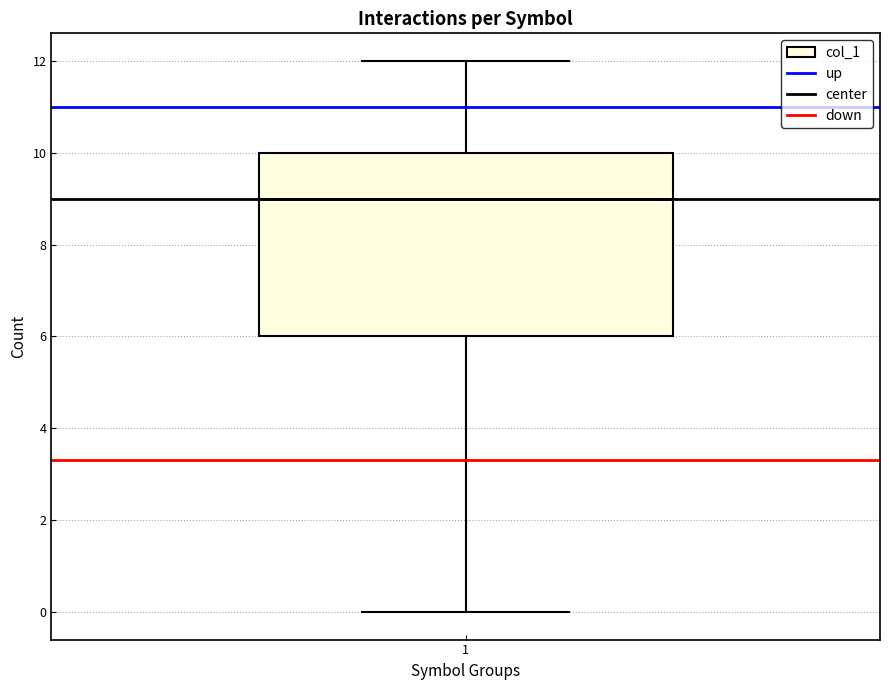

Where is the lower edge of the box at x = 1 on the y-axis? The values are not printed on the chart, so give them approximately, as read against the axis.

6